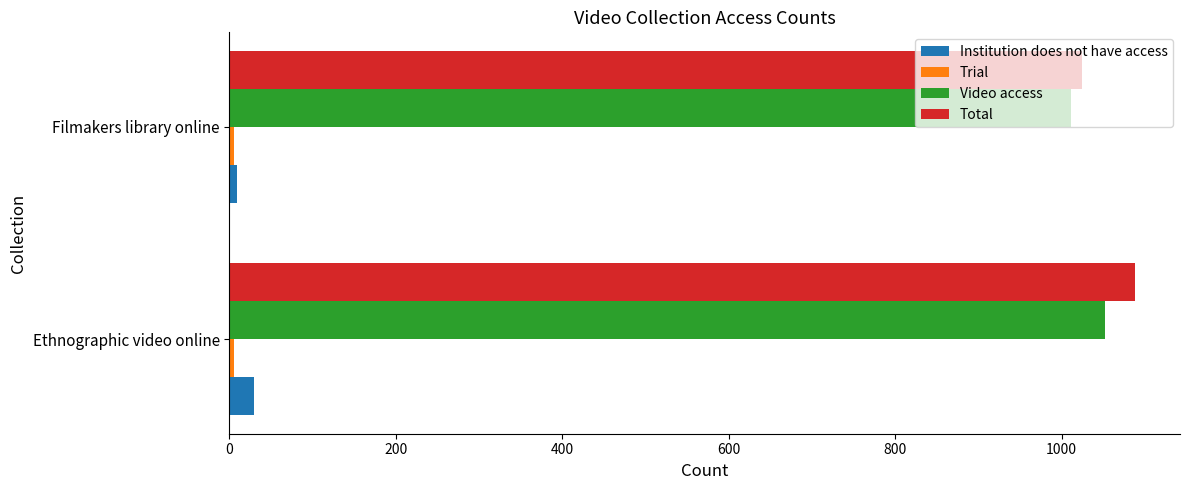

Which series has the largest total across all categories?

Total